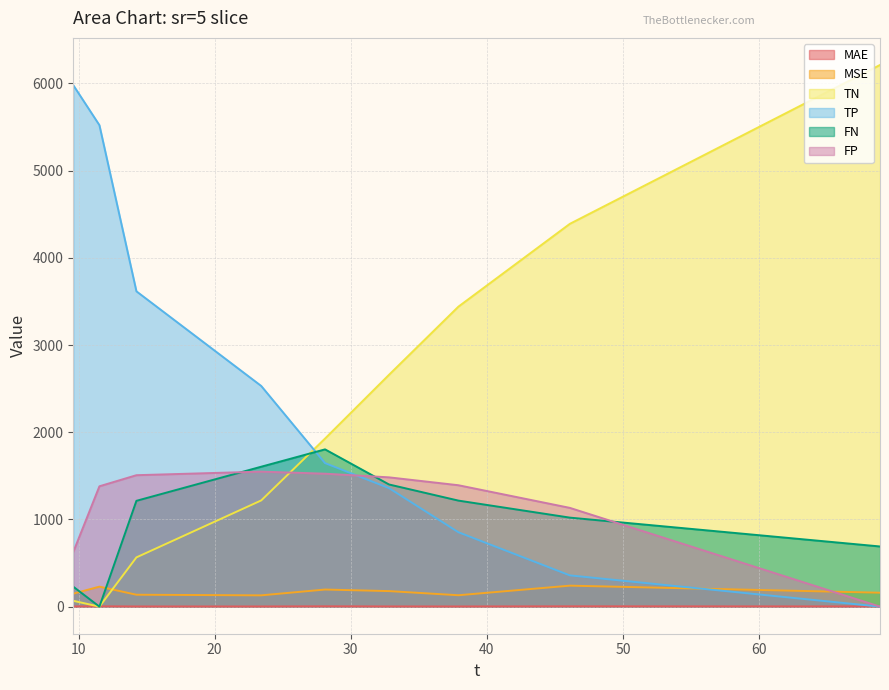

What is the difference between the highest and lowest values at 46.1?

4385.8